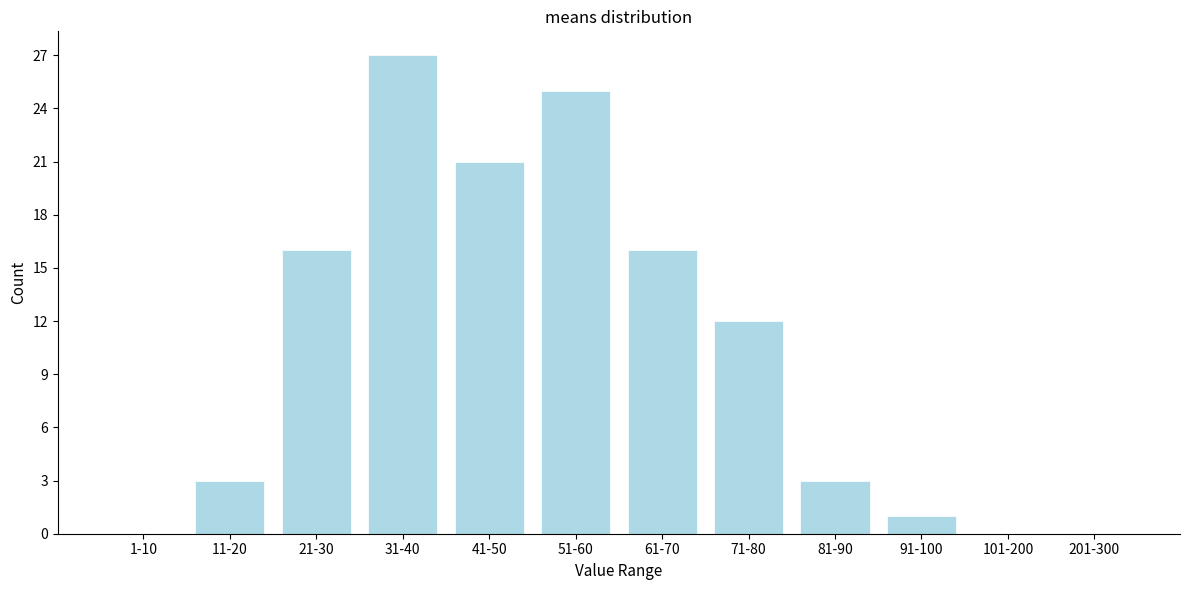

Reading right to left, list all the values displayed in this chart.

201-300=0	101-200=0	91-100=1	81-90=3	71-80=12	61-70=16	51-60=25	41-50=21	31-40=27	21-30=16	11-20=3	1-10=0